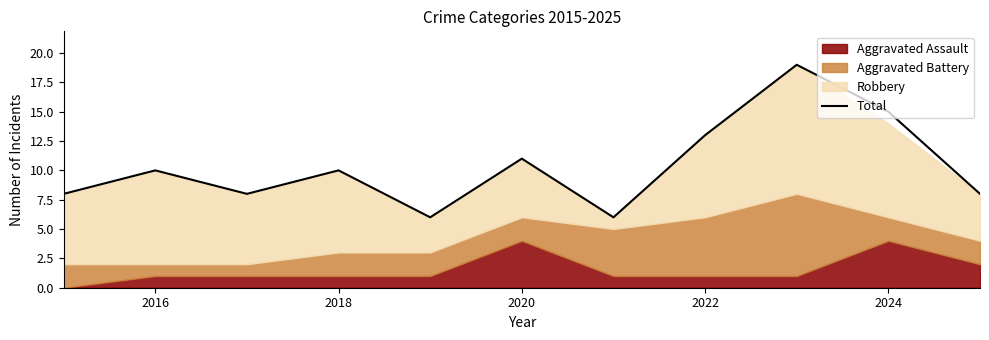

Is it true that Total equals 13 at 2022?

True